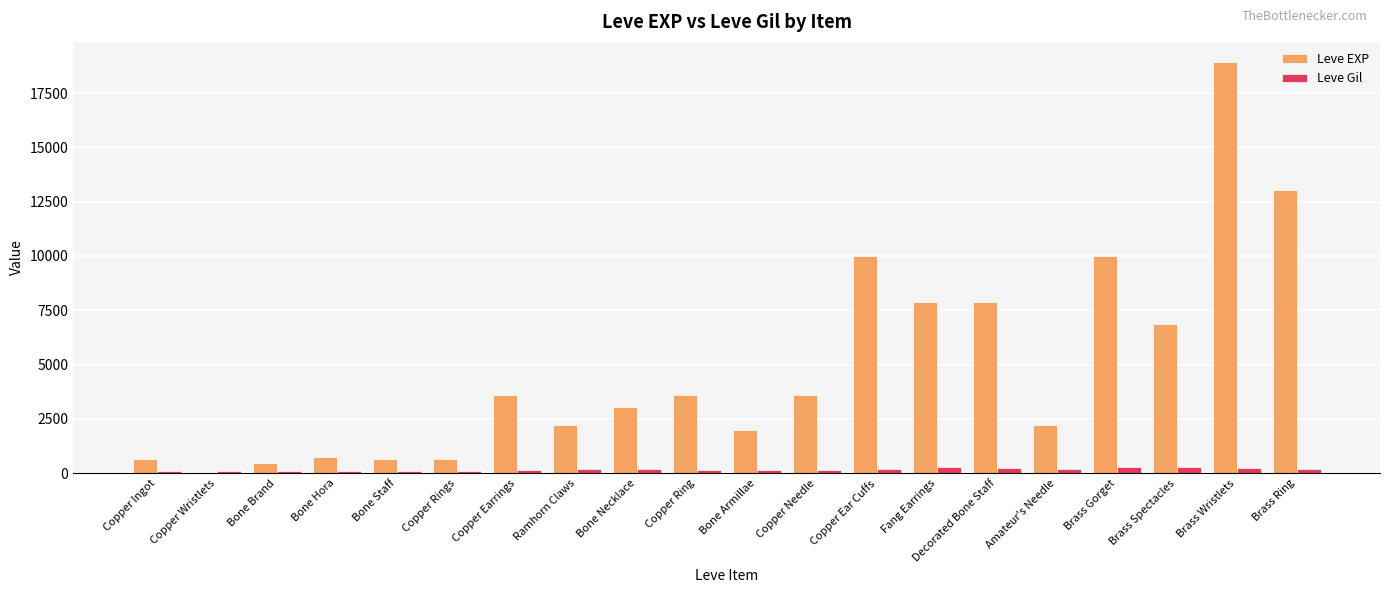

What is the spread (max minus min) of values at Brass Gorget?

9697